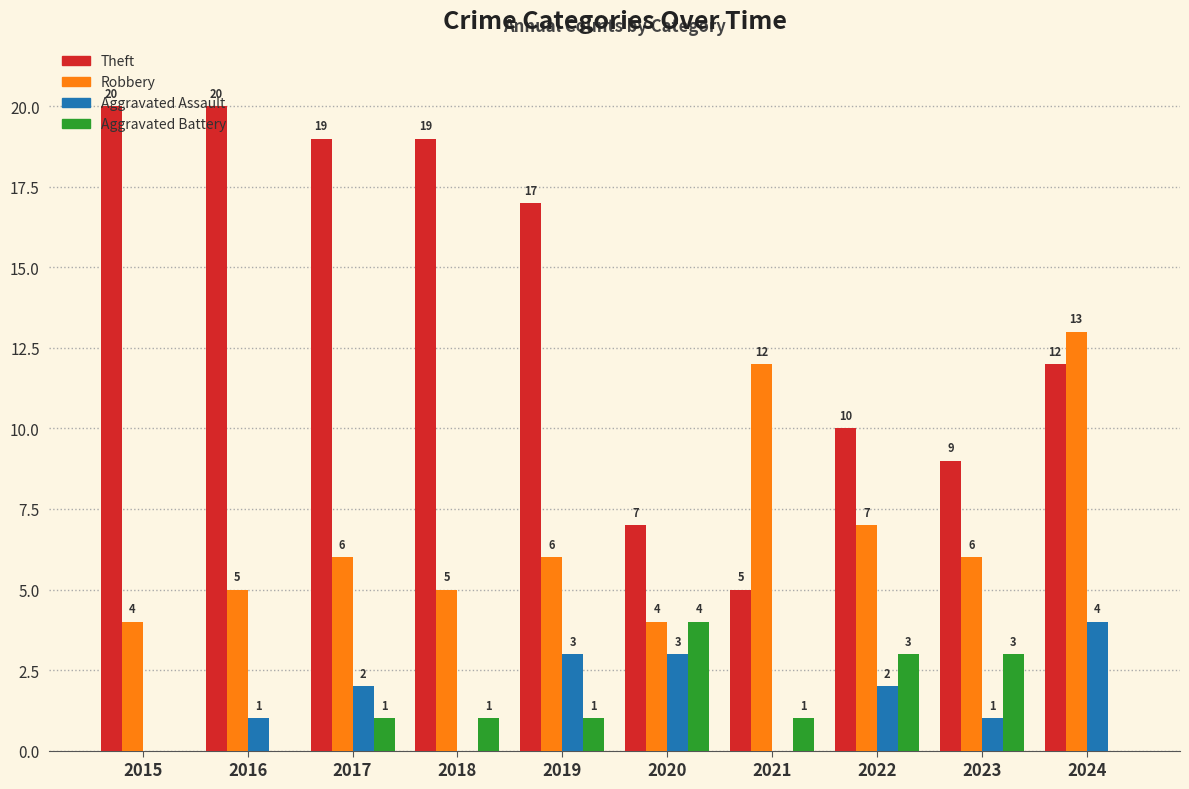

The Aggravated Assault series shows 5 at 2019. True or false?

False